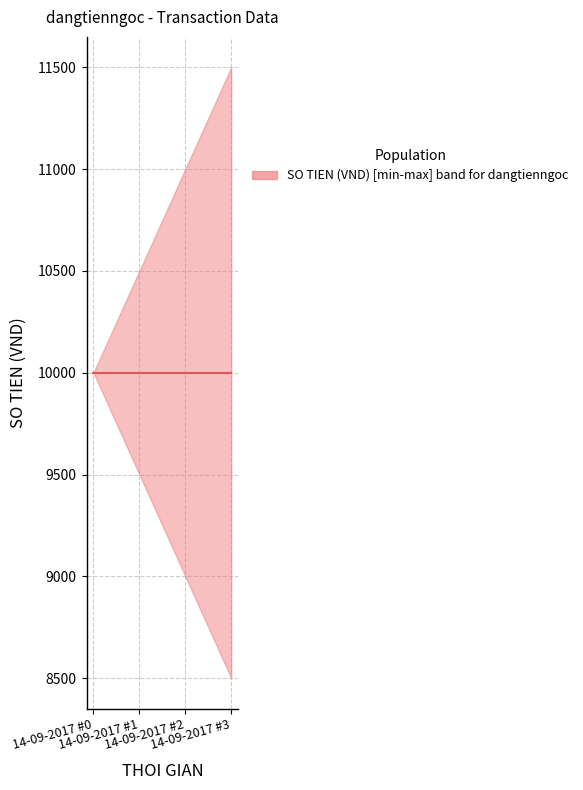

What is the value of the SO TIEN (VND) point at the 3rd from the left?

10000